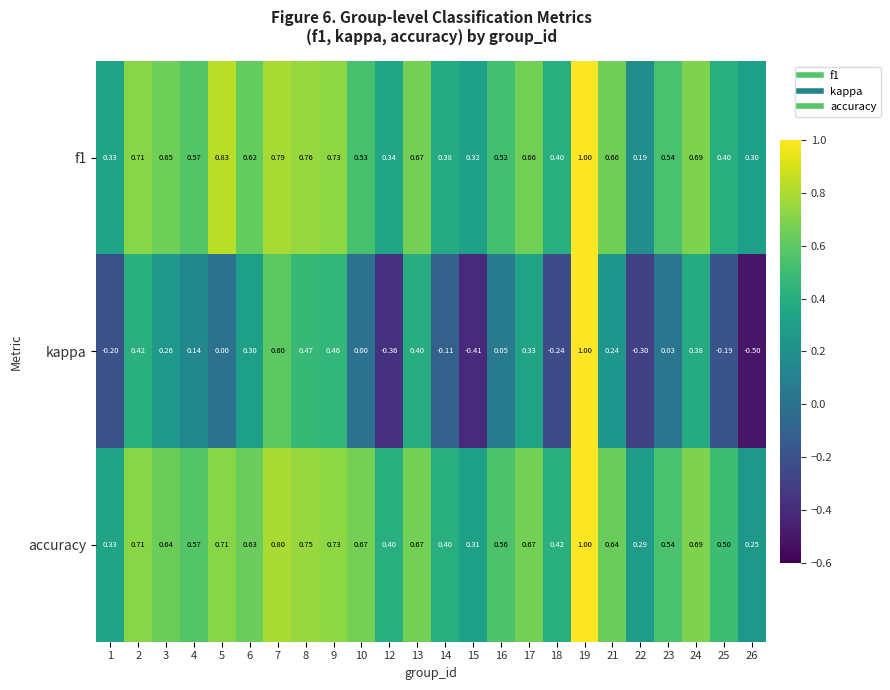

Rank the series at 3 from highest to lowest value.

f1, accuracy, kappa